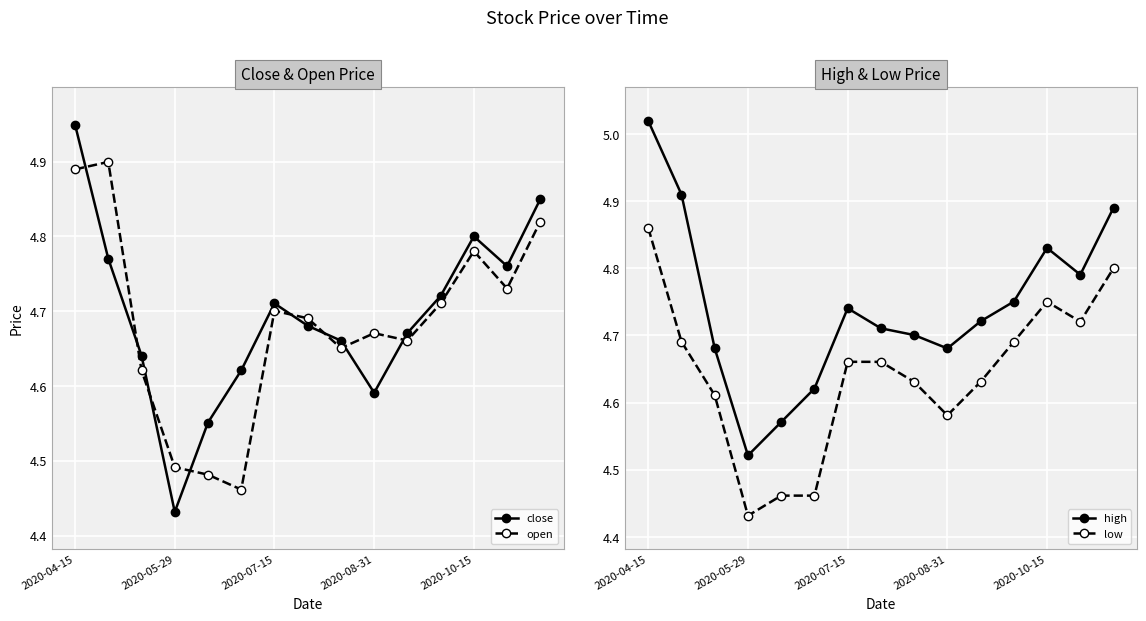

Where is the first local minimum for high?

2020-05-29